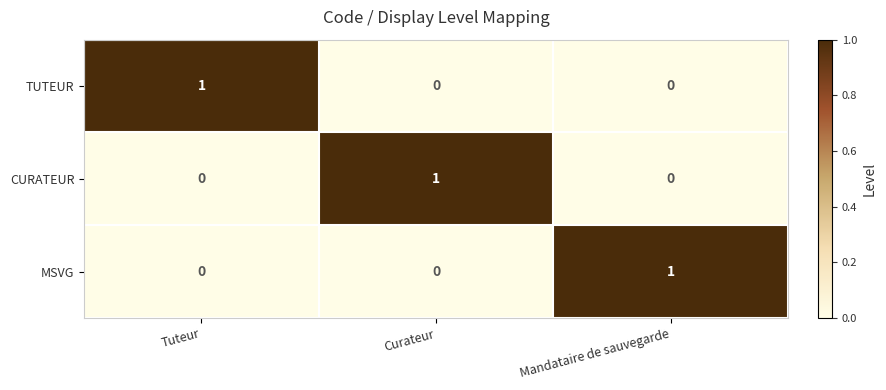

Is it true that CURATEUR equals 1 at Curateur?

True